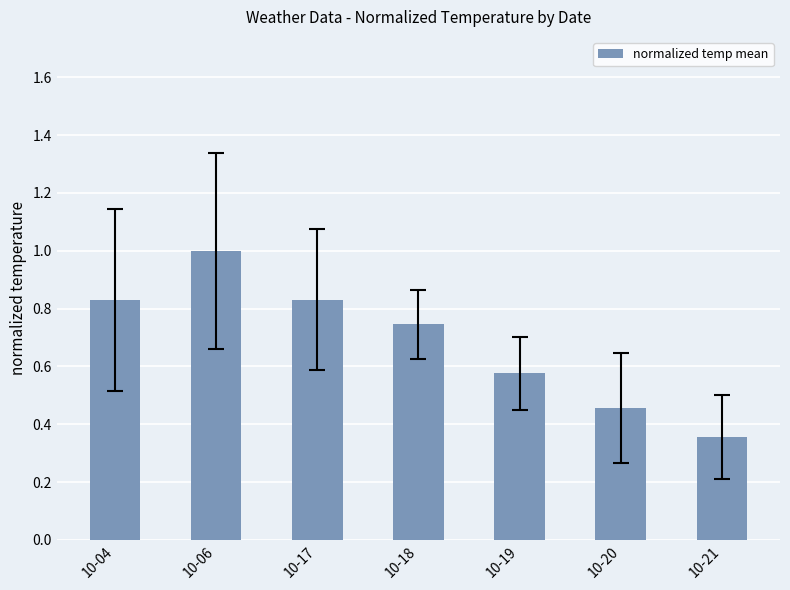

What is the sum of the values at 10-04 and 10-21?

1.2